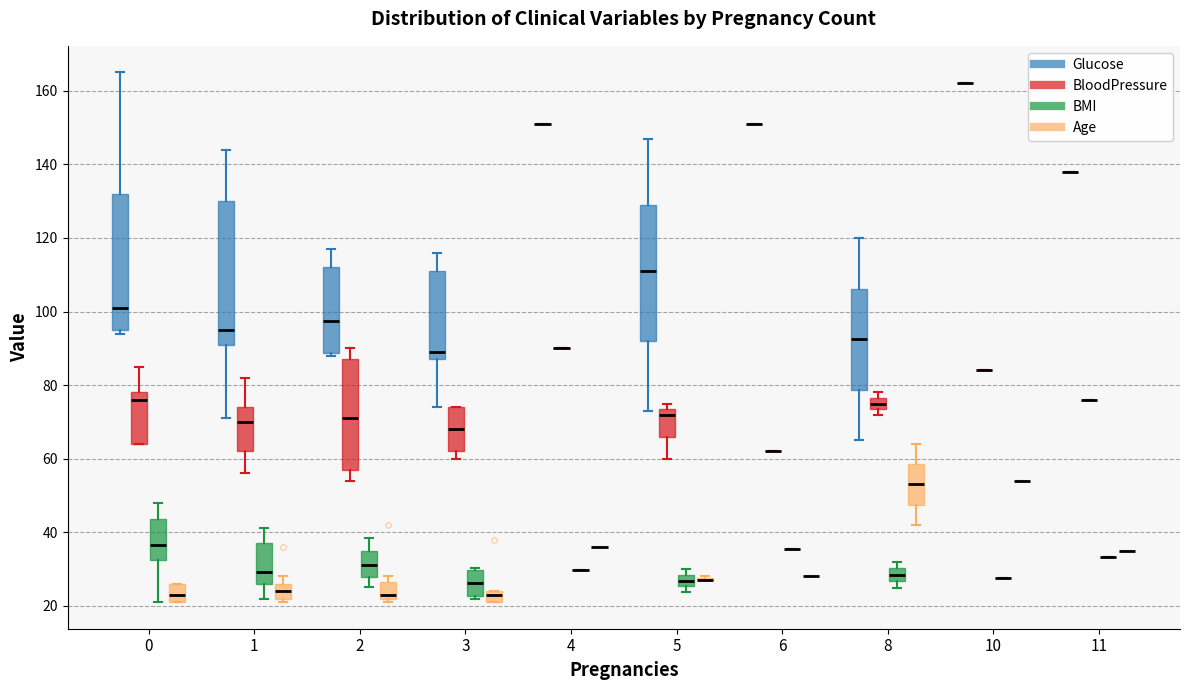

Reading left to right, transcribe this box plot: for each box, give where its median line is, the range the box spans, and where its two whiskers end, as read against the y-axis. The values are not printed on the chart, so give them approximately, as read against the axis.

0 (Glucose): median 102, box 96 to 132, whiskers 94 to 166
0 (BloodPressure): median 76, box 64 to 78, whiskers 64 to 86
0 (BMI): median 36, box 32 to 44, whiskers 22 to 48
0 (Age): median 24, box 22 to 26, whiskers 22 to 26
1 (Glucose): median 96, box 92 to 130, whiskers 72 to 144
1 (BloodPressure): median 70, box 62 to 74, whiskers 56 to 82
1 (BMI): median 30, box 26 to 38, whiskers 22 to 42
1 (Age): median 24, box 22 to 26, whiskers 22 (just below the box's lower edge) to 28
2 (Glucose): median 98, box 88 to 112, whiskers 88 (just below the box's lower edge) to 118
2 (BloodPressure): median 72, box 58 to 88, whiskers 54 to 90
2 (BMI): median 32, box 28 to 36, whiskers 26 to 38
2 (Age): median 24, box 22 to 26, whiskers 22 (just below the box's lower edge) to 28
3 (Glucose): median 90, box 88 to 112, whiskers 74 to 116
3 (BloodPressure): median 68, box 62 to 74, whiskers 60 to 74
3 (BMI): median 26, box 22 to 30, whiskers 22 (just below the box's lower edge) to 30 (just above the box's upper edge)
3 (Age): median 24 (just below the box's upper edge), box 22 to 24, whiskers 22 to 24
4 (Glucose): box collapsed to a line at 152, whiskers 152 to 152
4 (BloodPressure): box collapsed to a line at 90, whiskers 90 to 90
4 (BMI): box collapsed to a line at 30, whiskers 30 to 30
4 (Age): box collapsed to a line at 36, whiskers 36 to 36
5 (Glucose): median 112, box 92 to 130, whiskers 74 to 148
5 (BloodPressure): median 72, box 66 to 74, whiskers 60 to 76
5 (BMI): median 26 (inside the box), box 26 to 28, whiskers 24 to 30
5 (Age): box collapsed to a line at 28, whiskers 28 to 28
6 (Glucose): box collapsed to a line at 152, whiskers 152 to 152
6 (BloodPressure): box collapsed to a line at 62, whiskers 62 to 62
6 (BMI): box collapsed to a line at 36, whiskers 36 to 36
6 (Age): box collapsed to a line at 28, whiskers 28 to 28
8 (Glucose): median 92, box 78 to 106, whiskers 66 to 120
8 (BloodPressure): median 76 (inside the box), box 74 to 76, whiskers 72 to 78
8 (BMI): median 28, box 26 to 30, whiskers 26 (just below the box's lower edge) to 32
8 (Age): median 54, box 48 to 58, whiskers 42 to 64
10 (Glucose): box collapsed to a line at 162, whiskers 162 to 162
10 (BloodPressure): box collapsed to a line at 84, whiskers 84 to 84
10 (BMI): box collapsed to a line at 28, whiskers 28 to 28
10 (Age): box collapsed to a line at 54, whiskers 54 to 54
11 (Glucose): box collapsed to a line at 138, whiskers 138 to 138
11 (BloodPressure): box collapsed to a line at 76, whiskers 76 to 76
11 (BMI): box collapsed to a line at 34, whiskers 34 to 34
11 (Age): box collapsed to a line at 36, whiskers 36 to 36